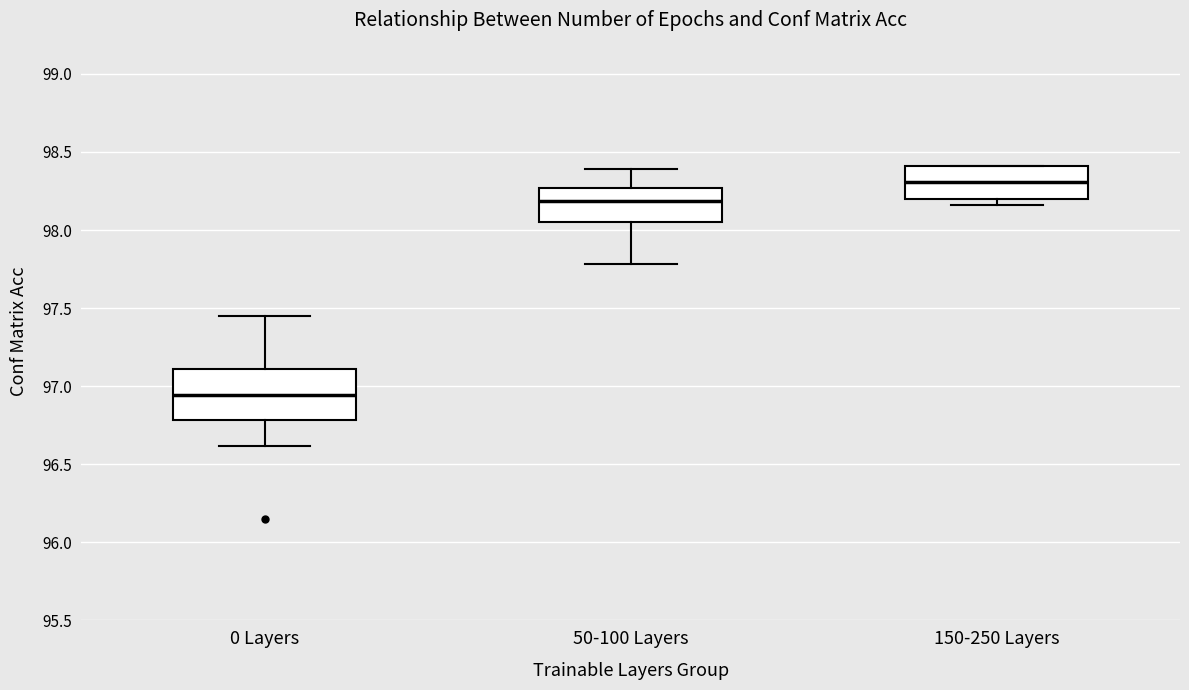

Reading left to right, transcribe this box plot: for each box, give where its median line is, the range the box spans, and where its two whiskers end, as read against the y-axis. The values are not printed on the chart, so give them approximately, as read against the axis.

0 Layers: median 96.95, box 96.80 to 97.10, whiskers 96.60 to 97.45
50-100 Layers: median 98.20, box 98.05 to 98.25, whiskers 97.80 to 98.40
150-250 Layers: median 98.30, box 98.20 to 98.40, whiskers 98.15 to 98.40